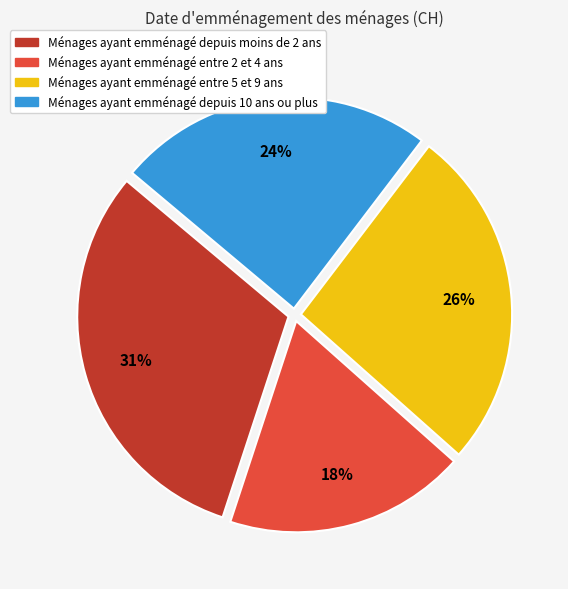

To the nearest percent, what is the average slice percentage?

25%